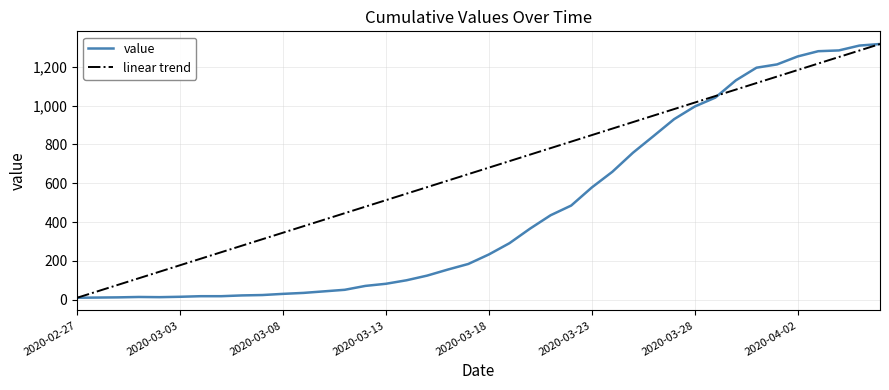

Rank the series by their average value, from lowest to highest.

value, linear trend